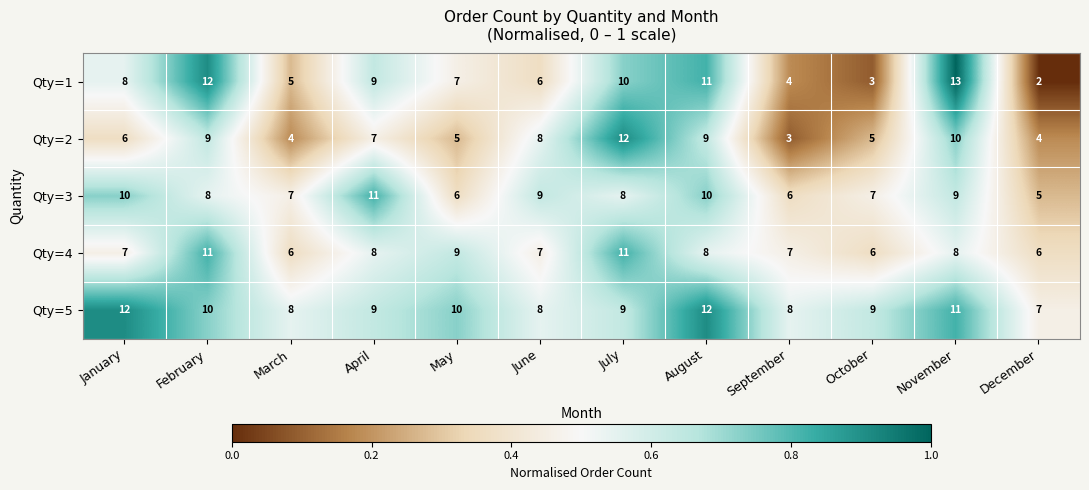

Which series has the largest range (max minus min)?

Qty=1